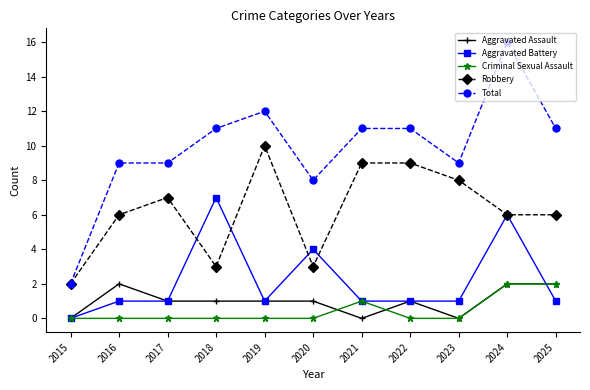

At which label does Robbery reach its minimum?

2015